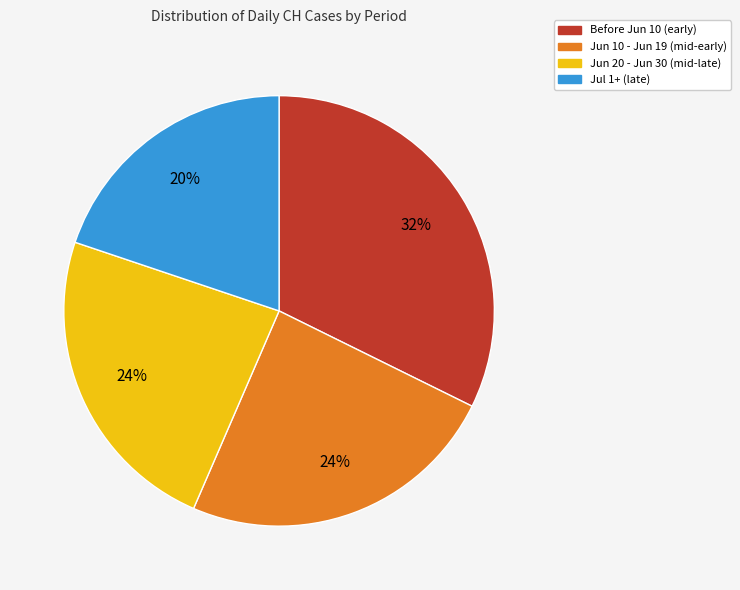

The Jun 10 - Jun 19 (mid-early) slice represents 24% of the pie. True or false?

True